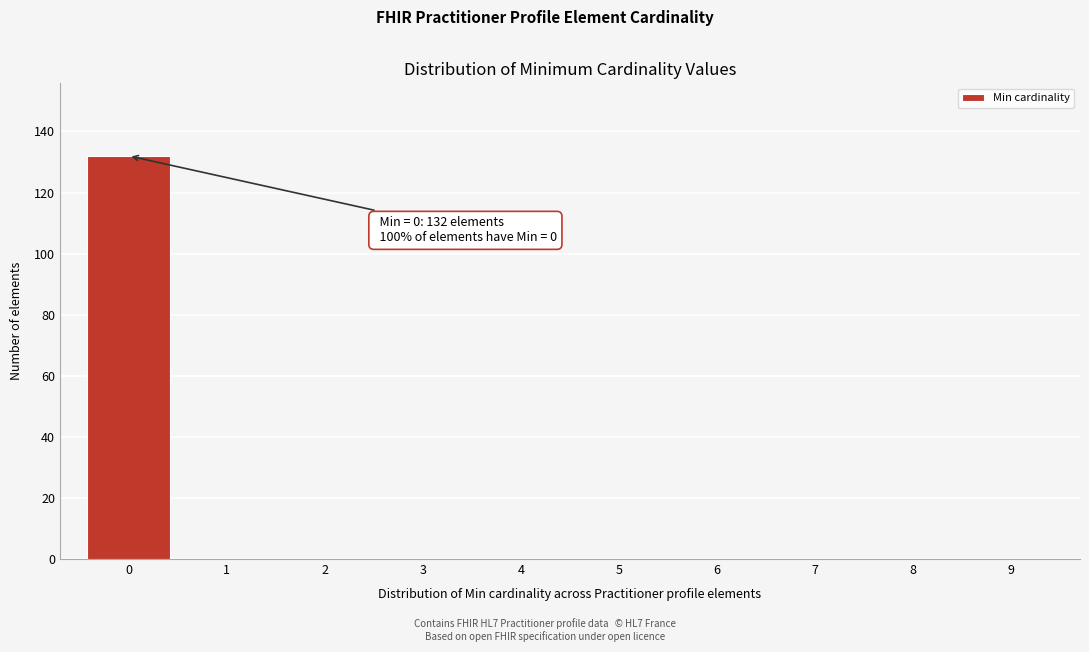

Which range on the x-axis has the tallest bar?

-0.5 to 0.5